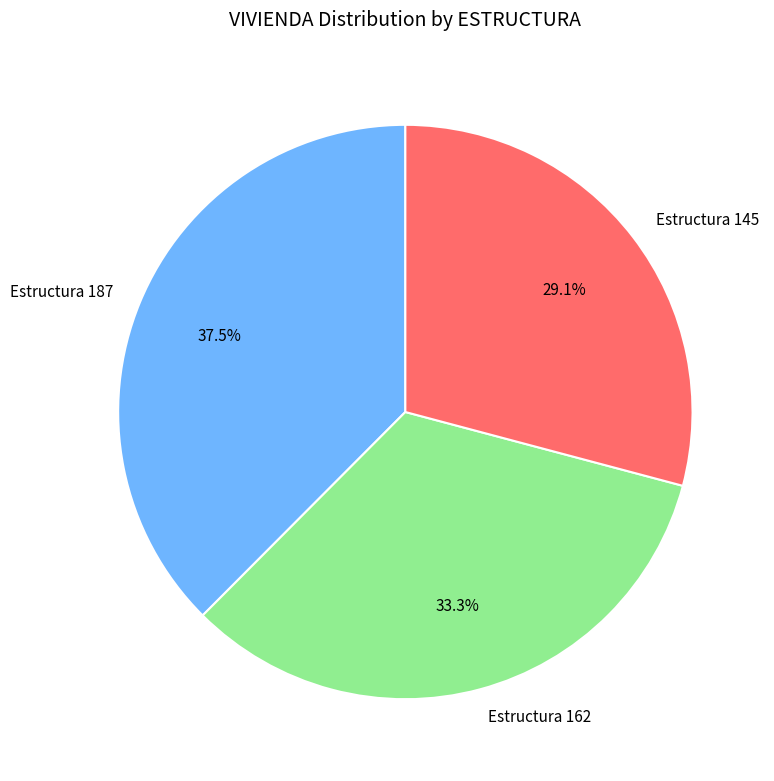

What percentage is the Estructura 162 slice, to the nearest percent?

33%